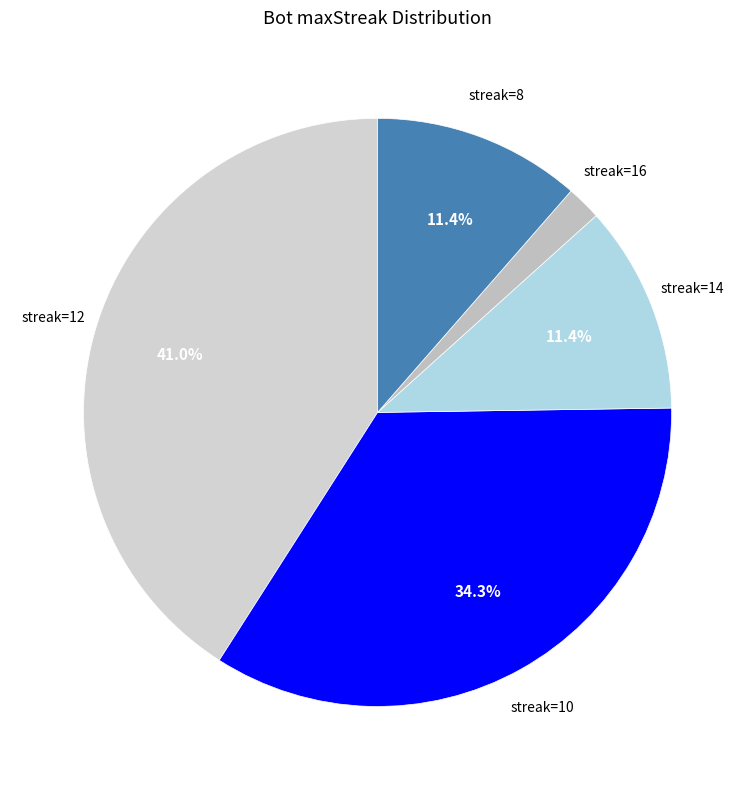

Combined, do streak=14 and streak=16 account for over 50%?

No